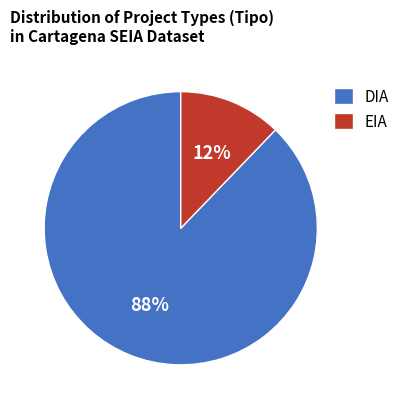

How many slices are in this pie chart?

2